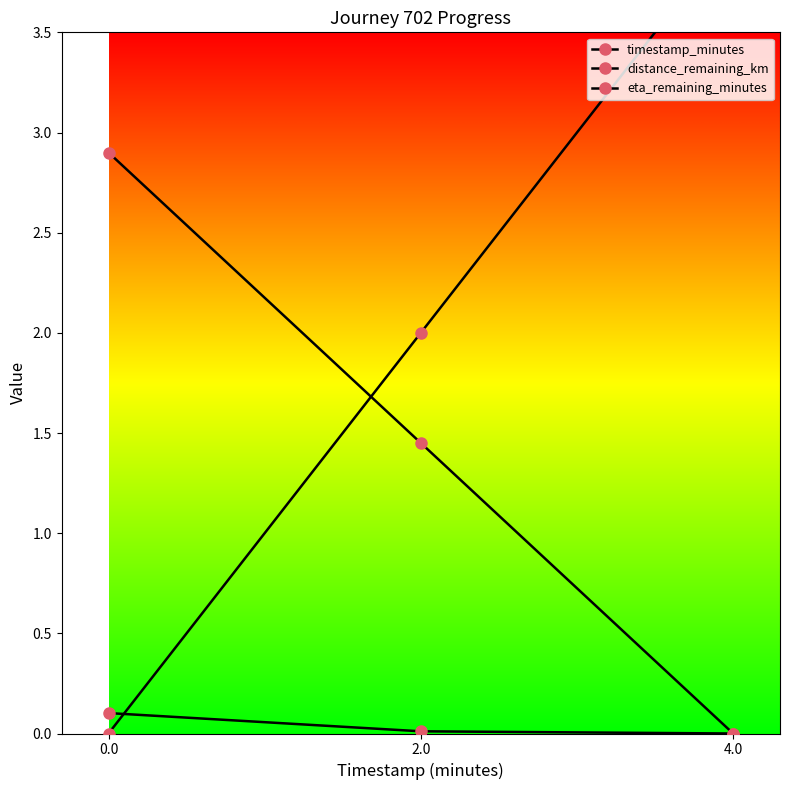

What is the spread (max minus min) of values at 0.0?

2.9